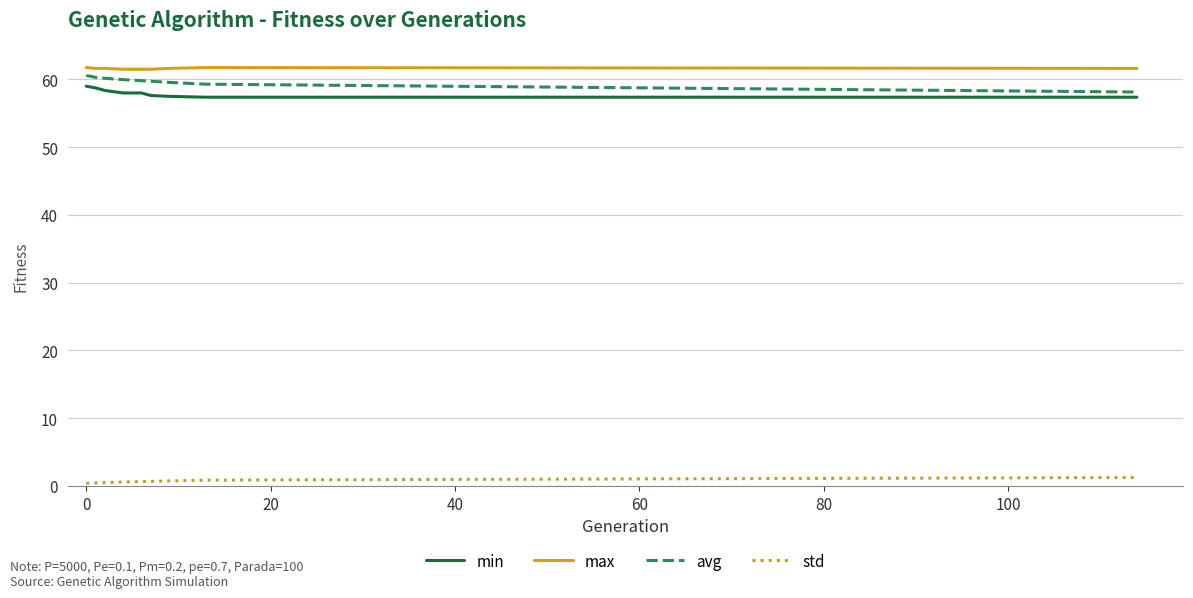

What are all the series names shown in the legend?

min, max, avg, std